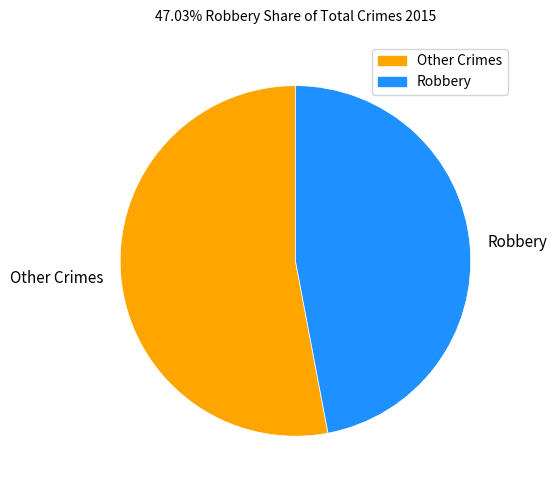

Rank the categories by value from lowest to highest.

Robbery, Other Crimes